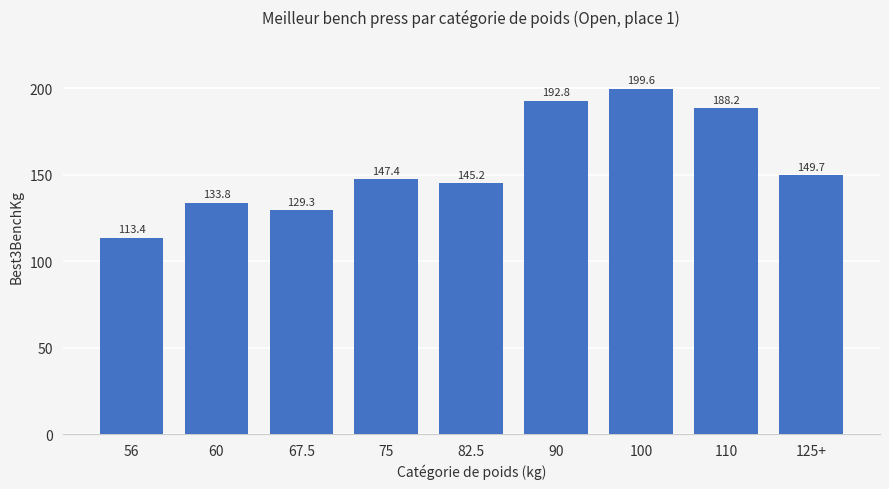

What is the difference between the values at 60 and 90?

59.0